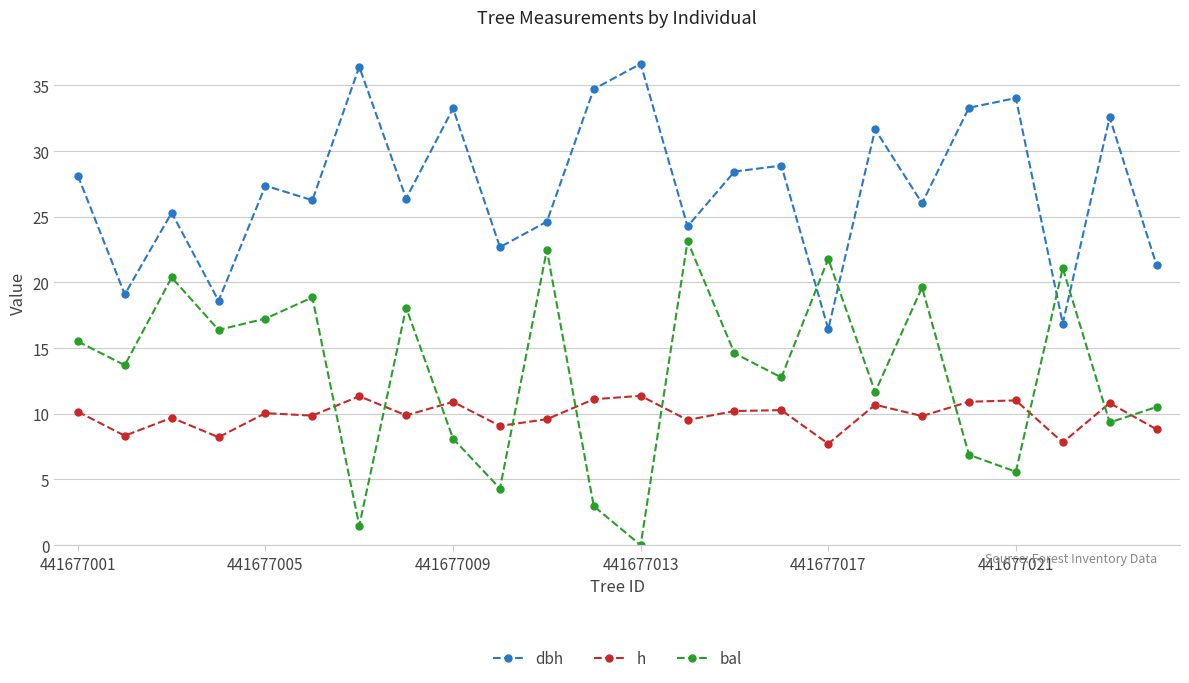

What is the maximum value for h?

11.4